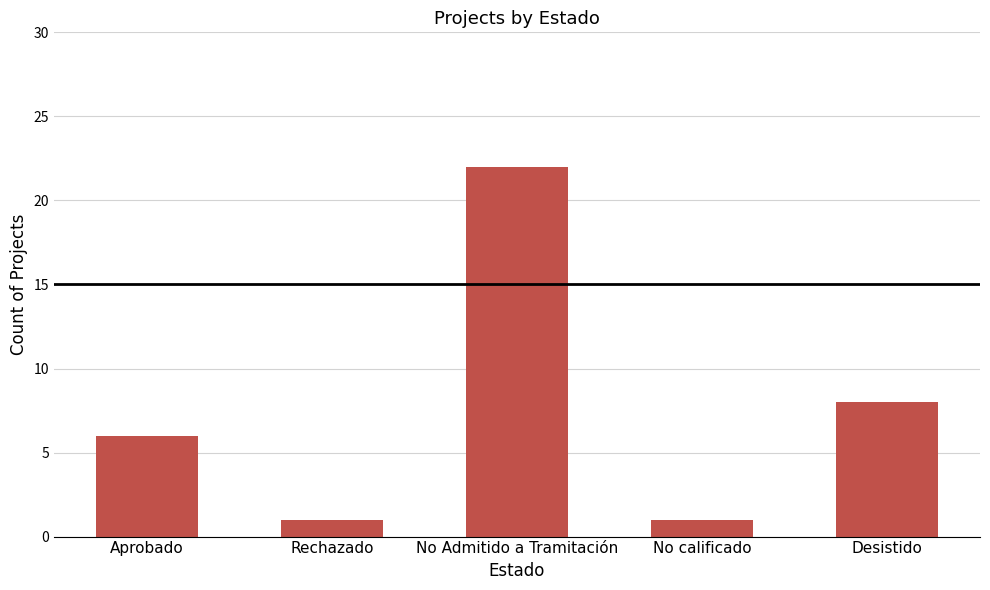

Which has a higher value, Rechazado or Aprobado?

Aprobado